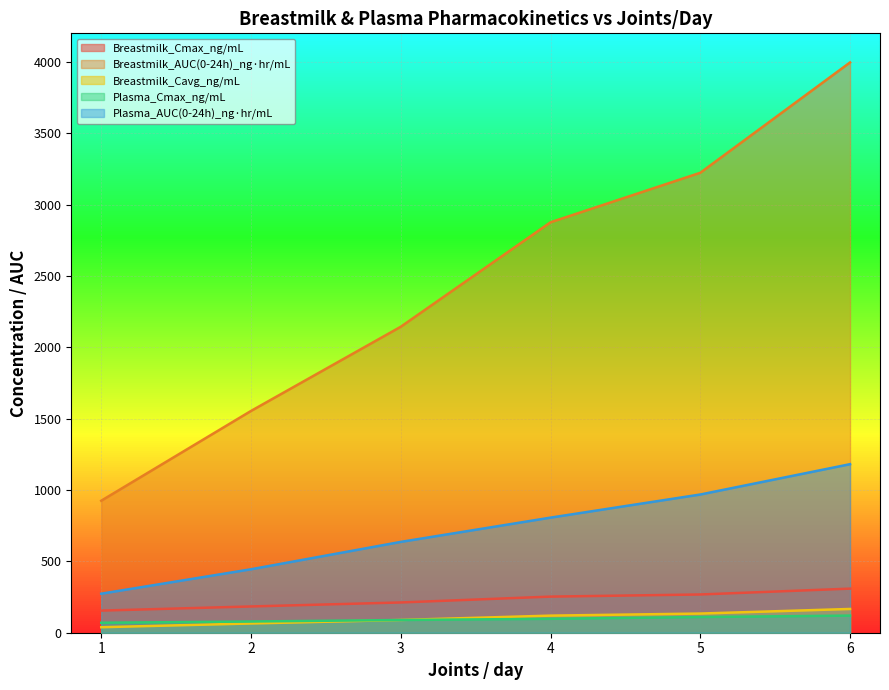

How many lines are shown in the chart?

5